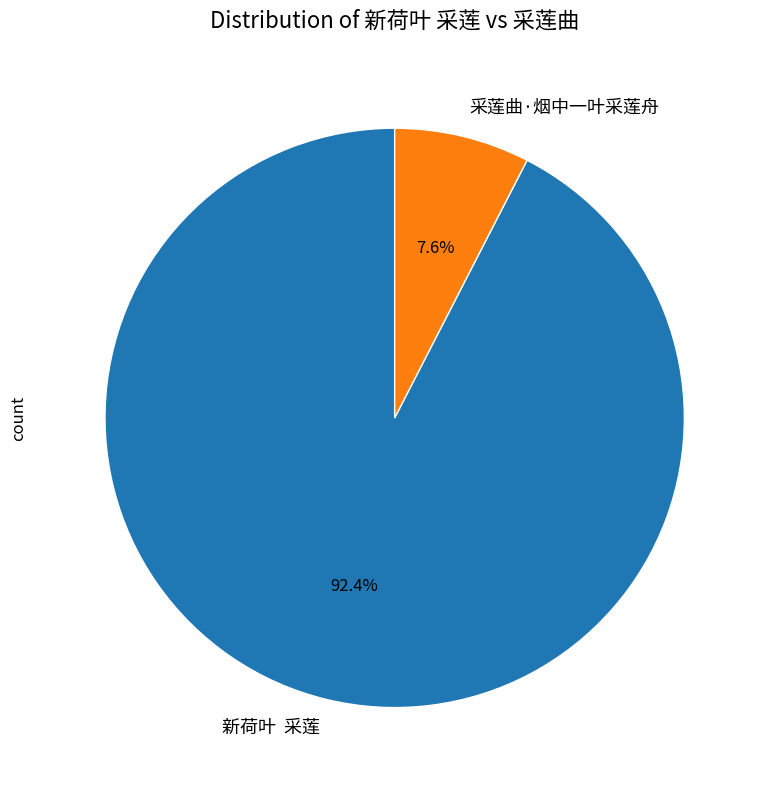

Is there any slice that represents more than half of the pie?

Yes